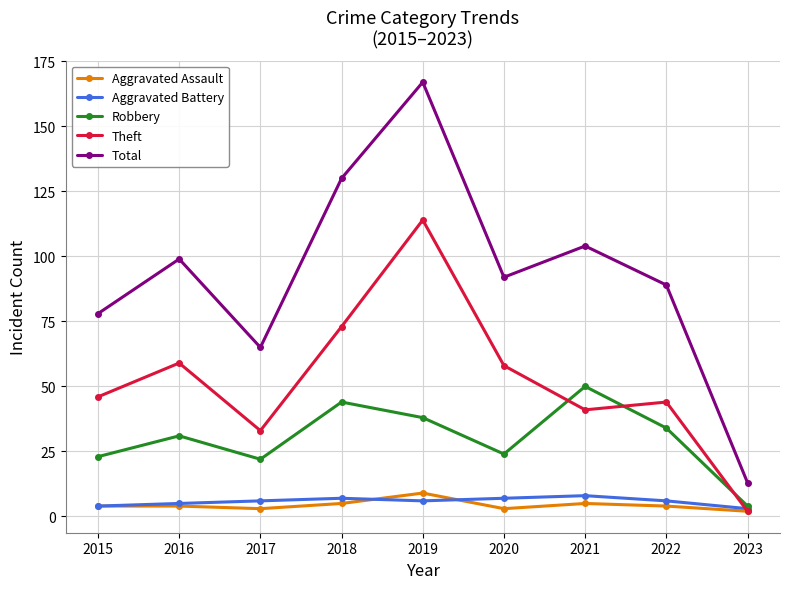

What is the difference between the maximum and minimum values in the Aggravated Battery series?

5